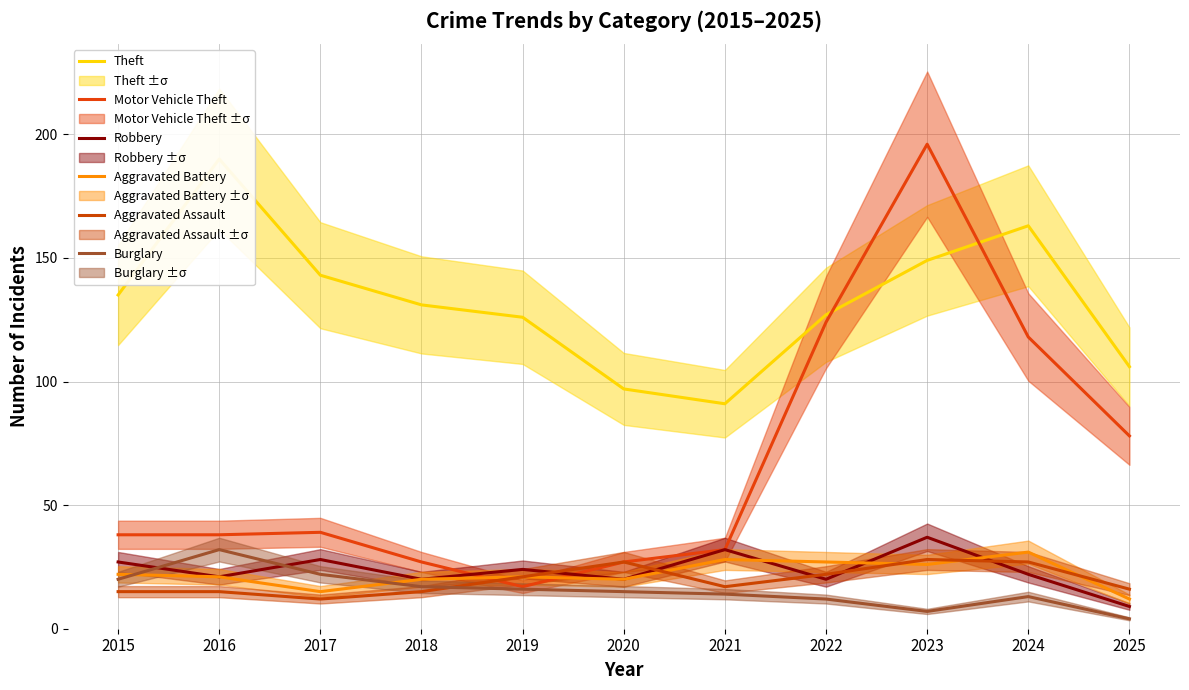

True or false: Burglary and Theft cross at least once.

False